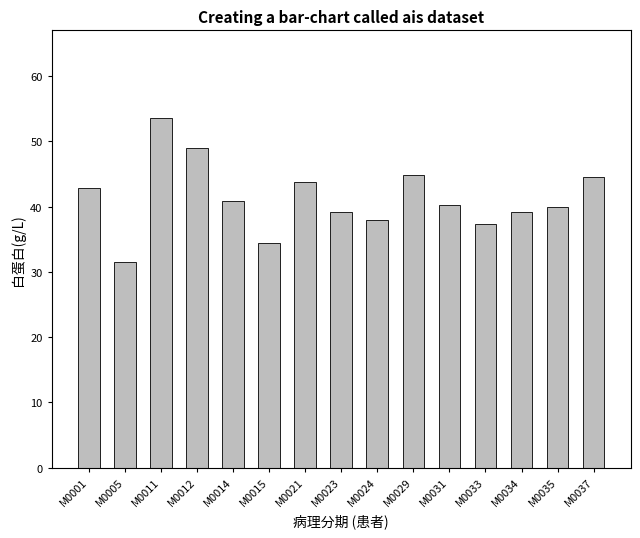

True or false: the data shows 35.5 at M0011.

False